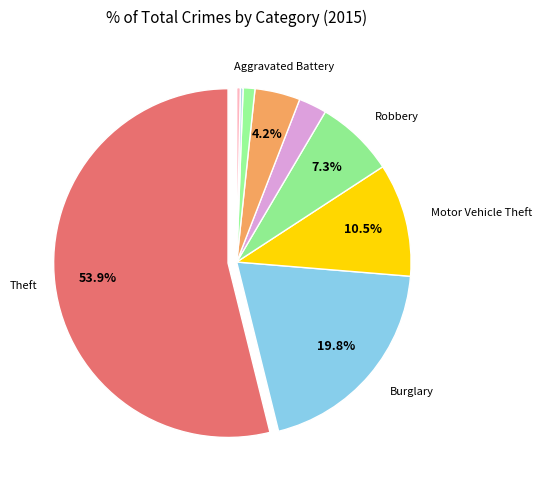

Does any single category account for the majority?

Yes